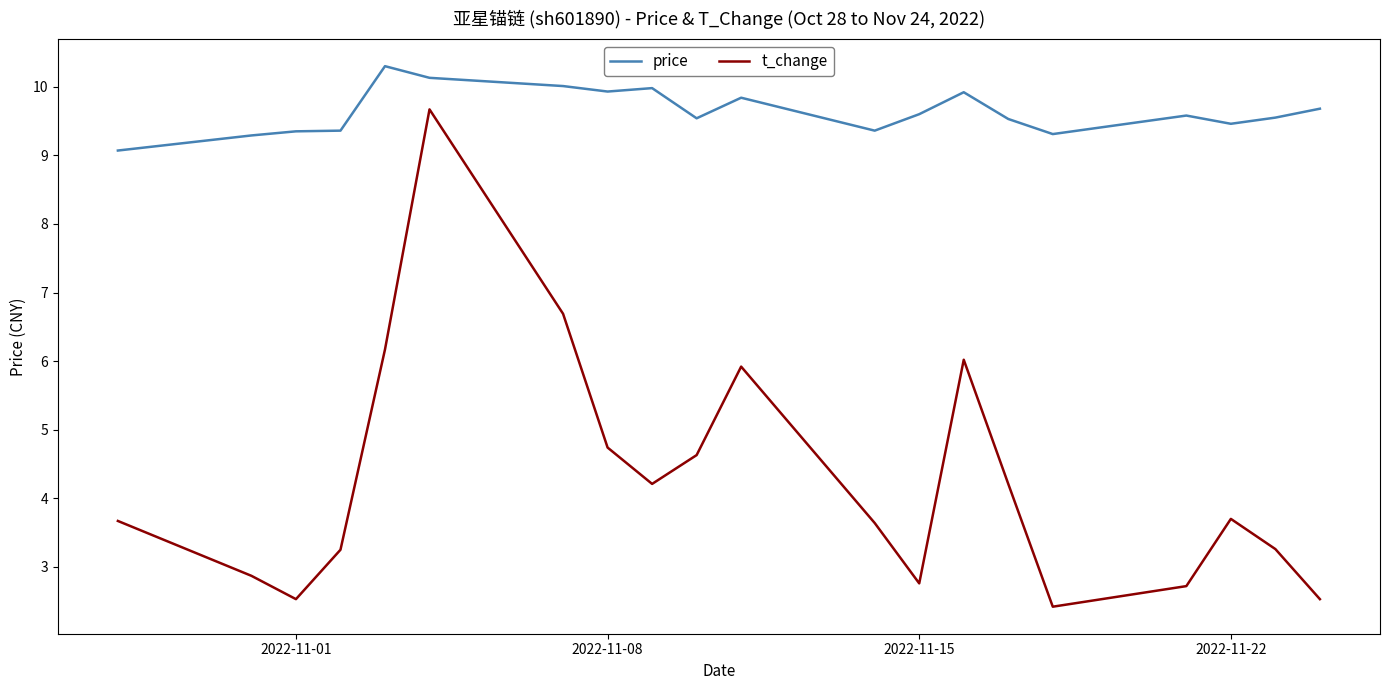

Rank the series by their average value, from highest to lowest.

price, t_change